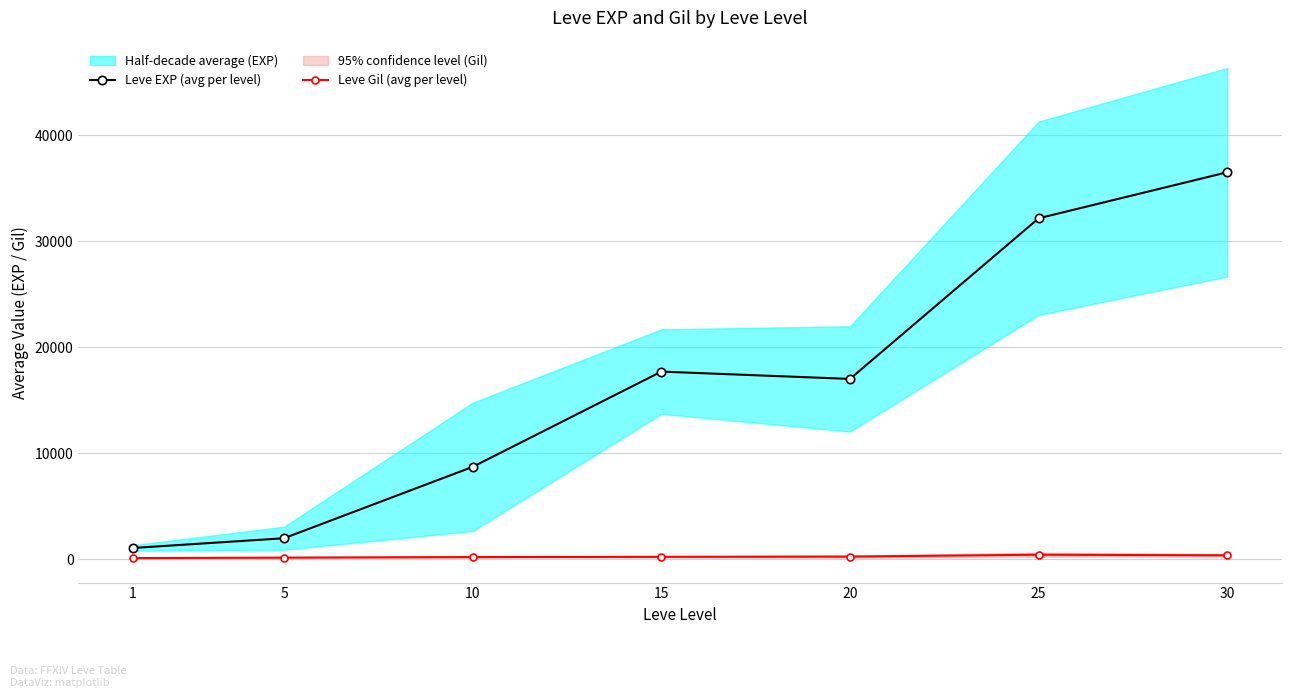

Between 10 and 15, which series saw the biggest shift?

Leve EXP (avg per level)